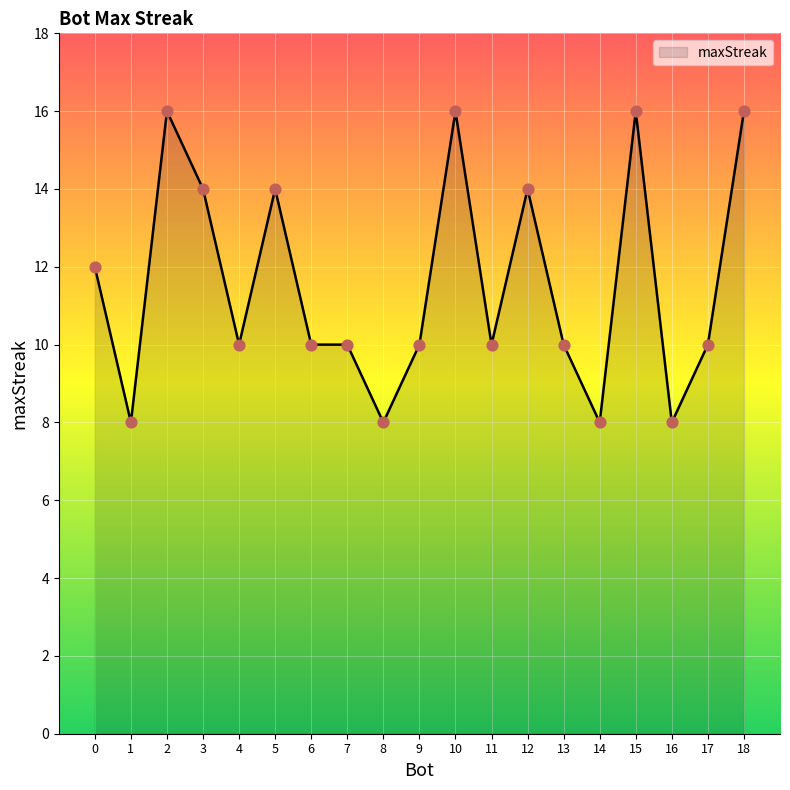

Approximately how many times larger is the value at 10 compared to 16?

2.0